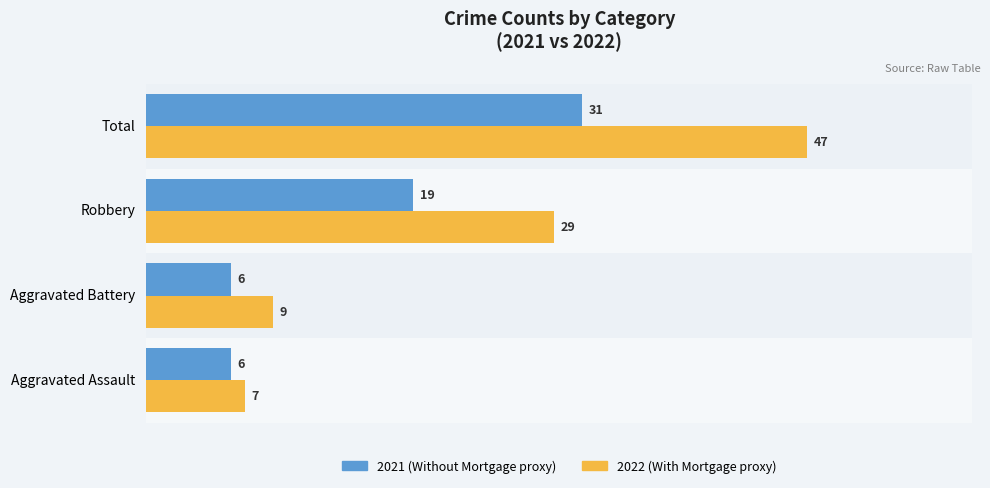

What is the difference between the highest and lowest values at Total?

16